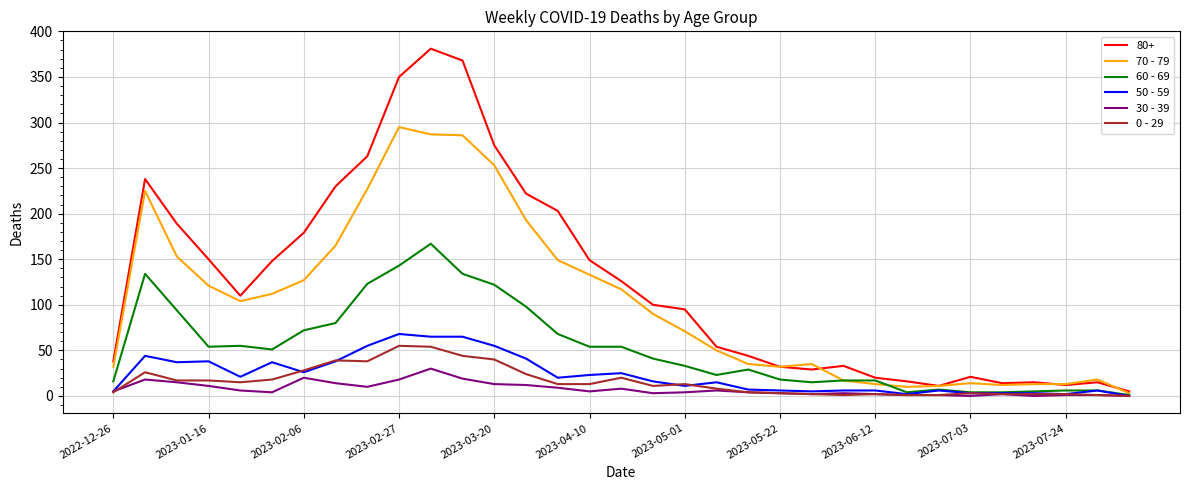

What is the sum of all 0 - 29 values?

521